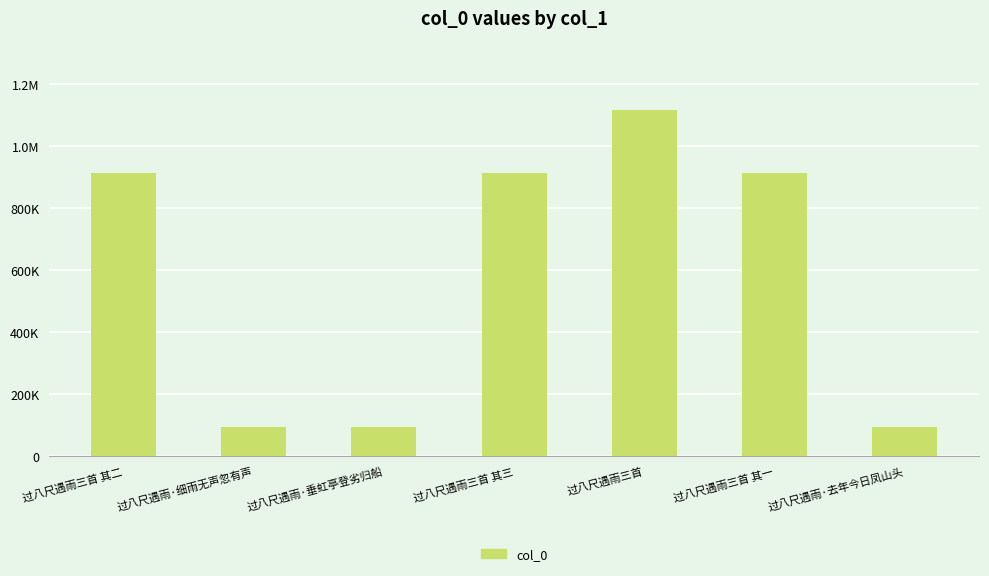

How many data points are less than 912477?

3